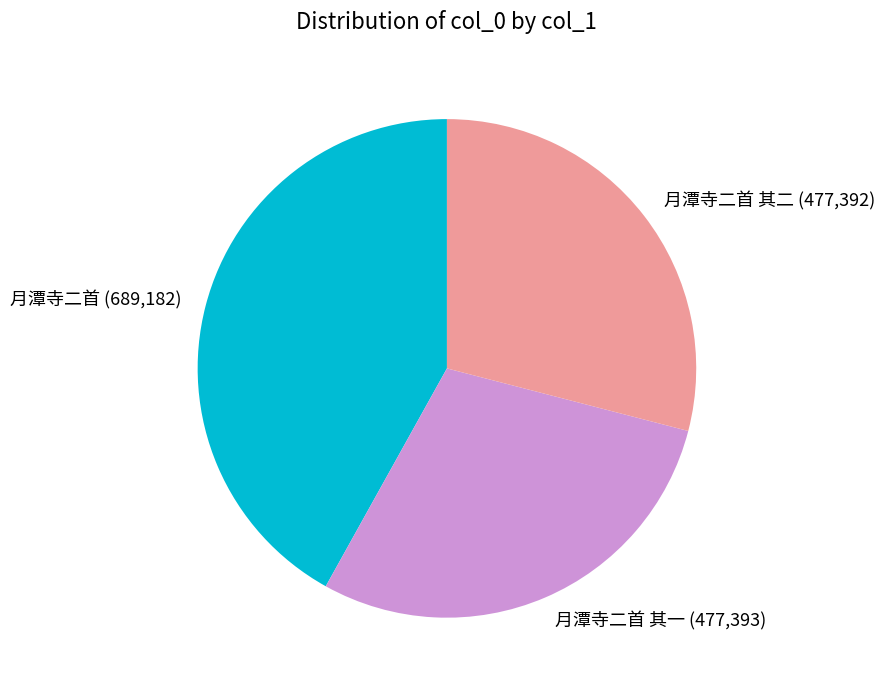

Count the number of slices in the pie.

3